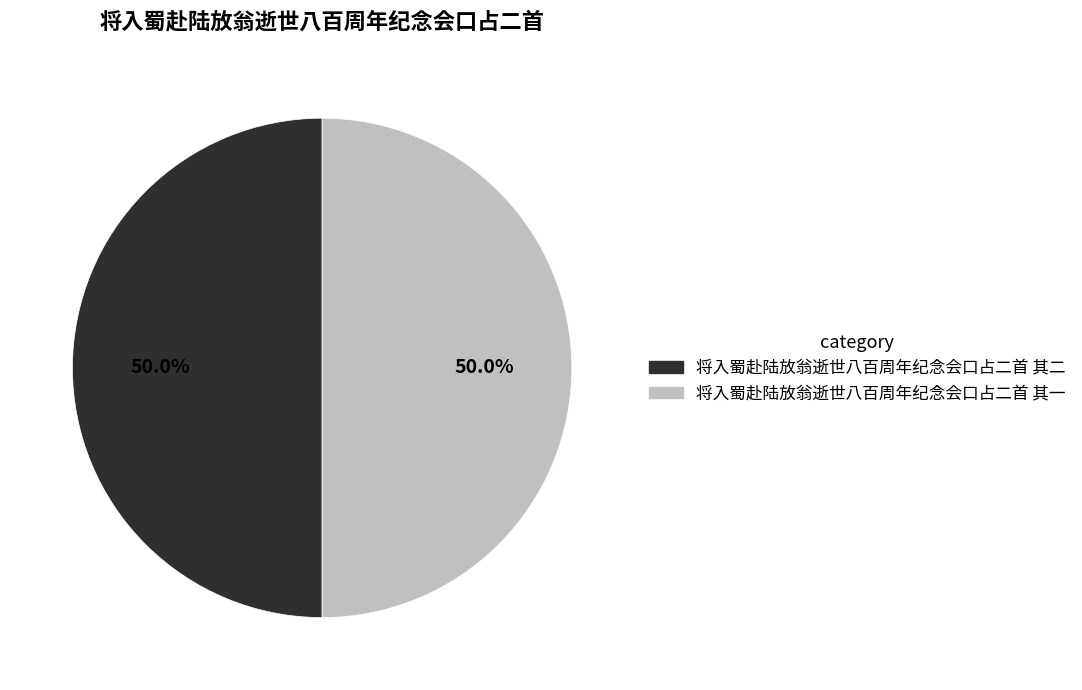

How many slices are in this pie chart?

2